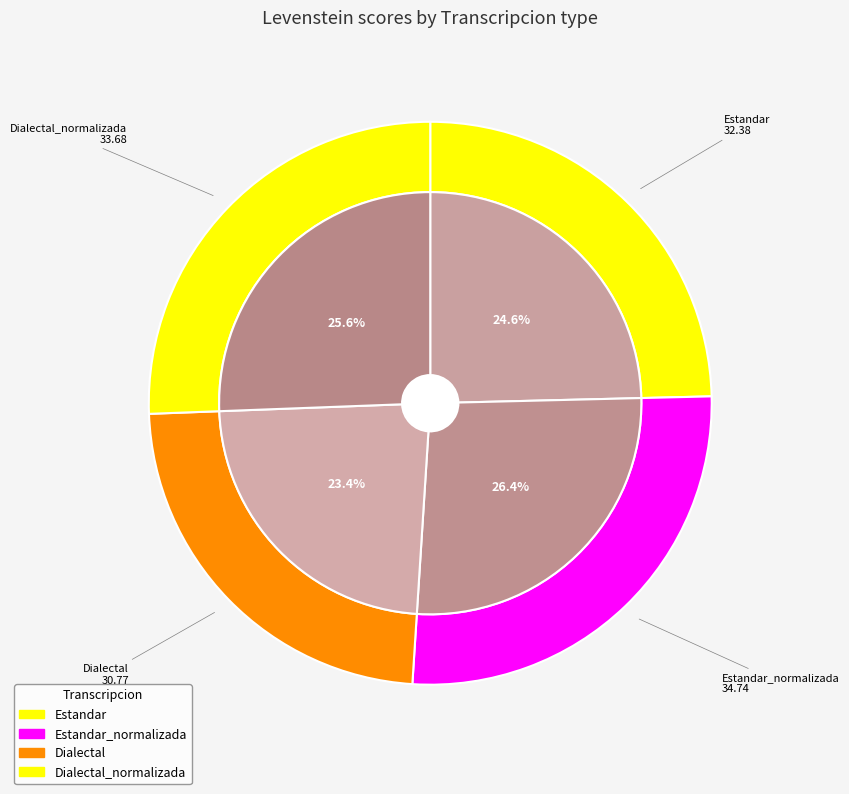

Does Estandar_normalizada represent more than half of the total?

No